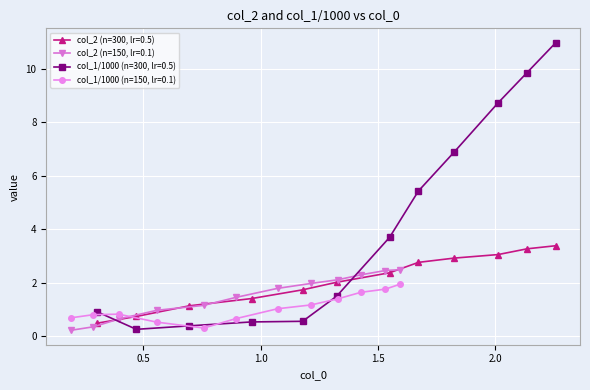

What is the lowest value of the col_2 (n=300, lr=0.5) series?

0.5